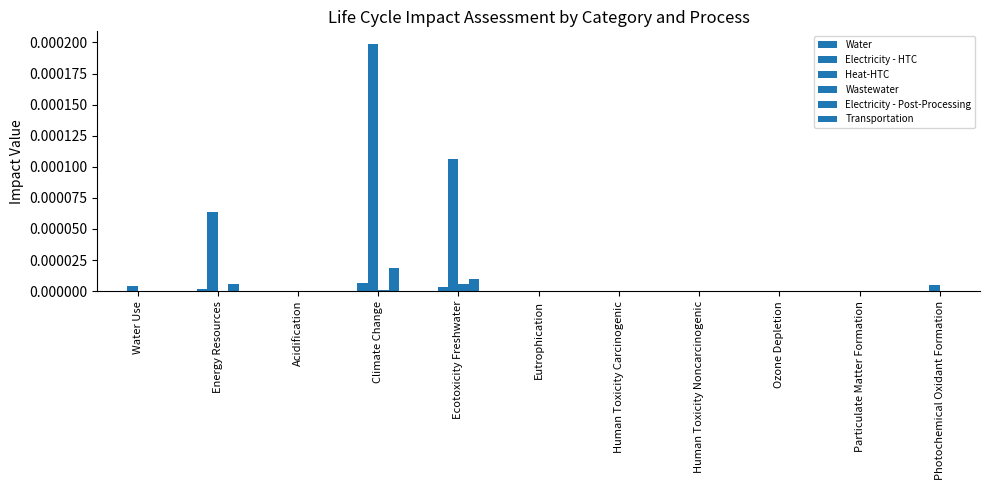

Rank the series by their maximum value, from highest to lowest.

Heat-HTC, Electricity - Post-Processing, Electricity - HTC, Wastewater, Water, Transportation